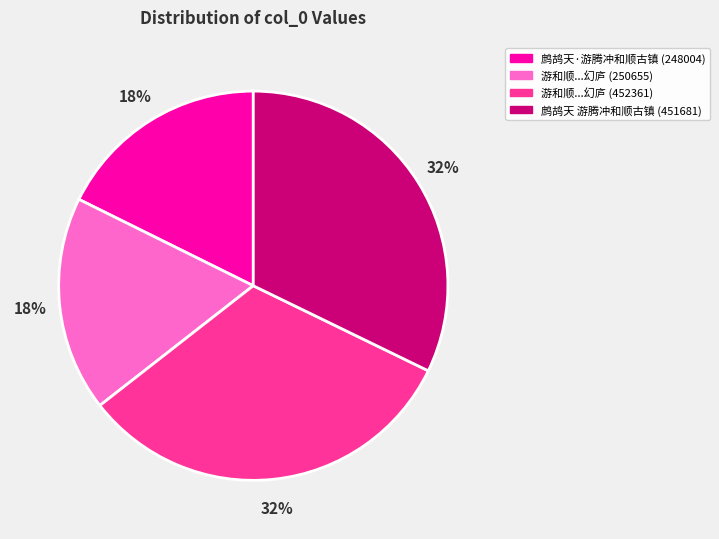

To the nearest percent, what percentage of the pie is 鹧鸪天·游腾冲和顺古镇 (248004)?

18%